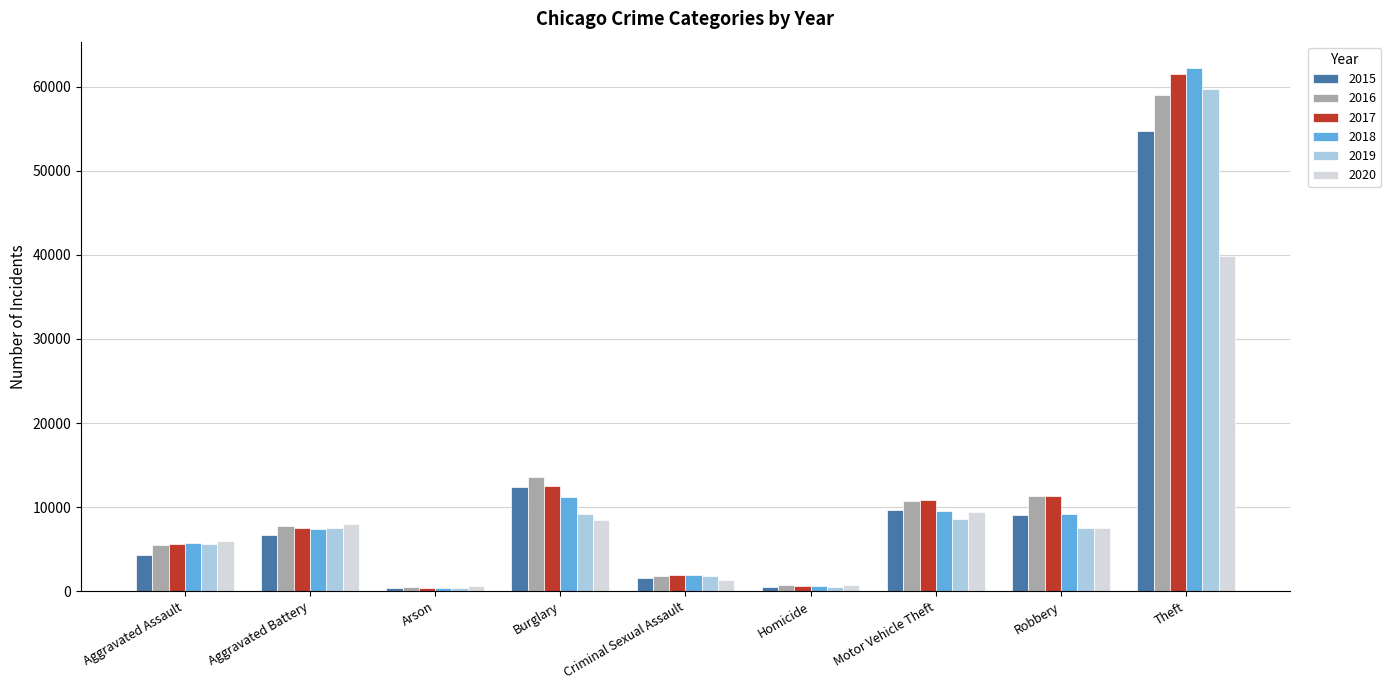

Which label corresponds to the largest value in the chart?

Theft